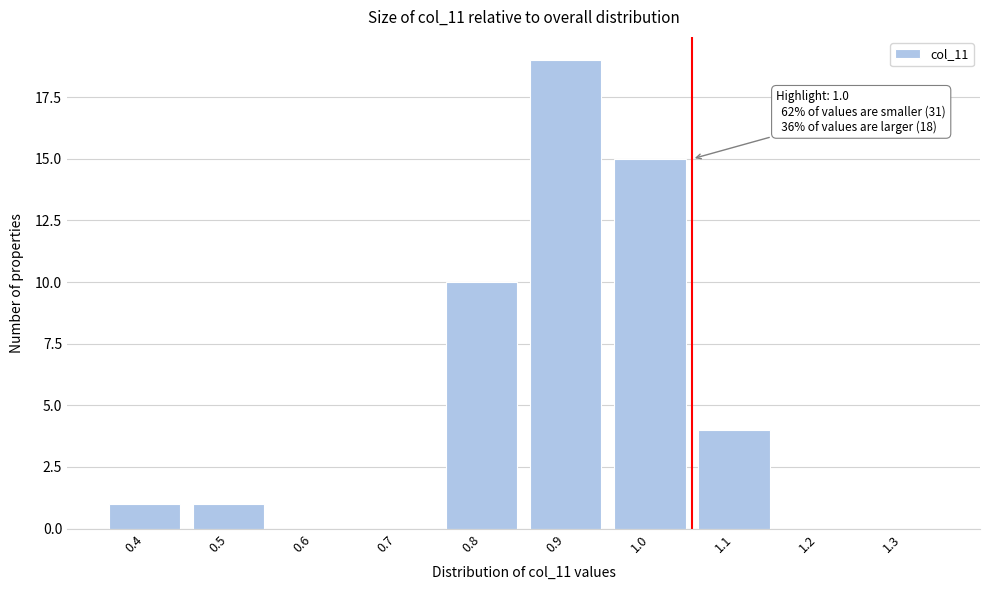

Reading left to right, transcribe all the data shown in this chart.

0.4=1	0.5=1	0.6=0	0.7=0	0.8=10	0.9=19	1.0=15	1.1=4	1.2=0	1.3=0